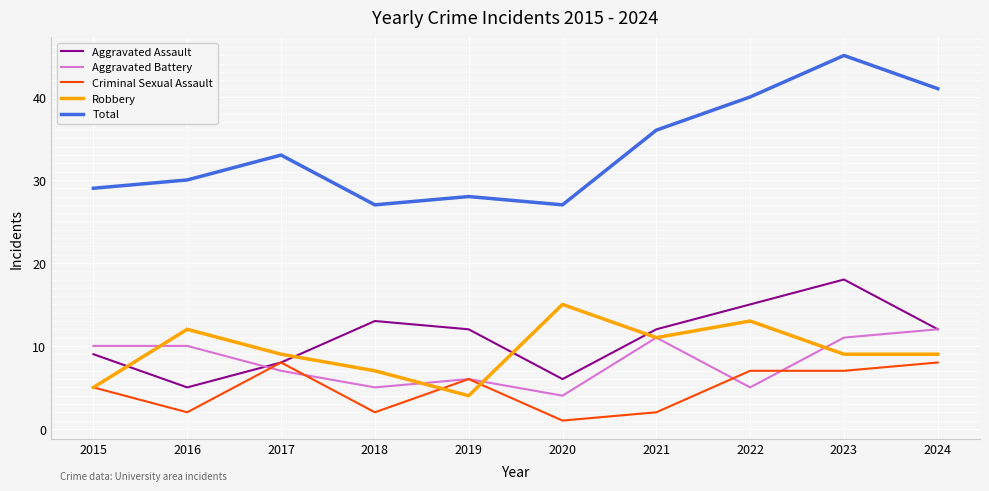

At which category is the sum across all series the highest?

2023